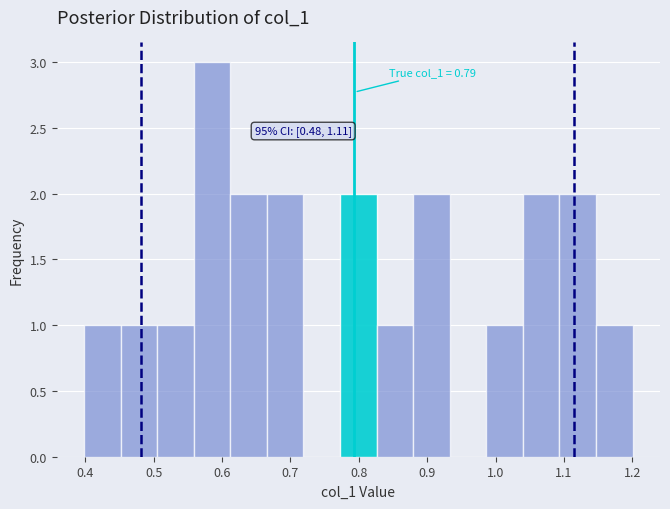

Which range on the x-axis has the tallest bar?

0.56 to 0.61